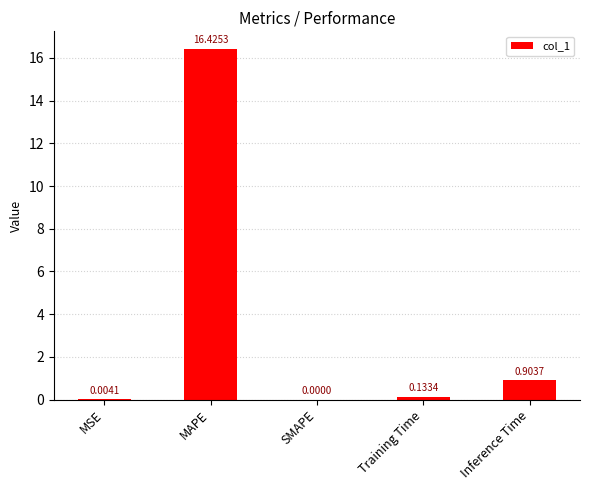

At which category does the chart reach its peak across all series?

MAPE